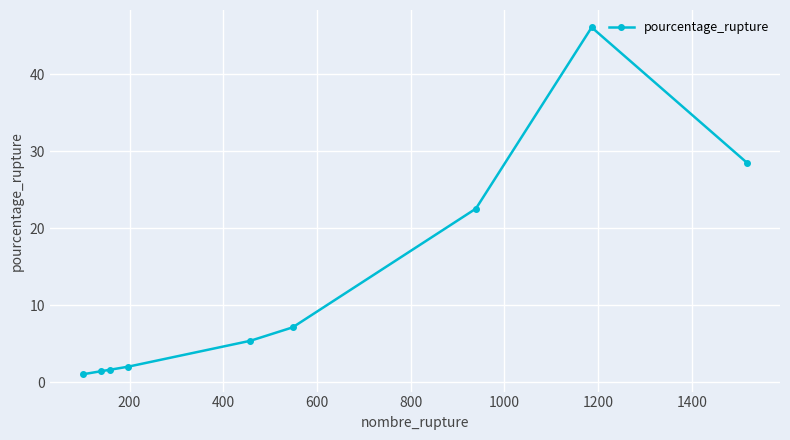

Is this an area chart (filled region under the line)?

No